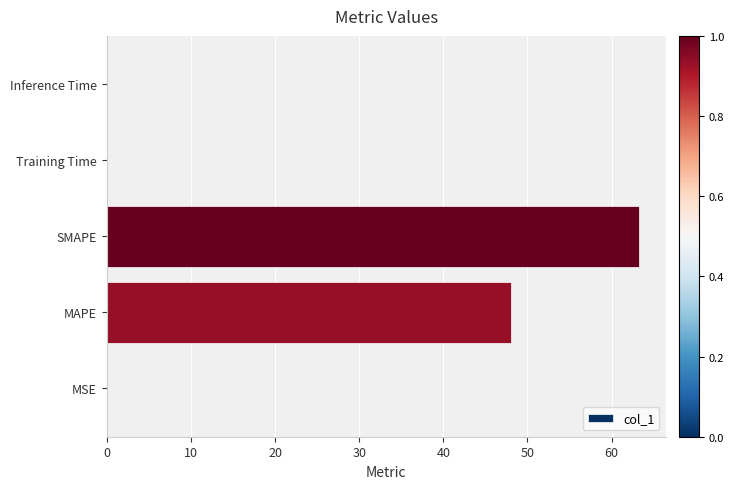

Is it true that the value at MSE is 0.0?

True